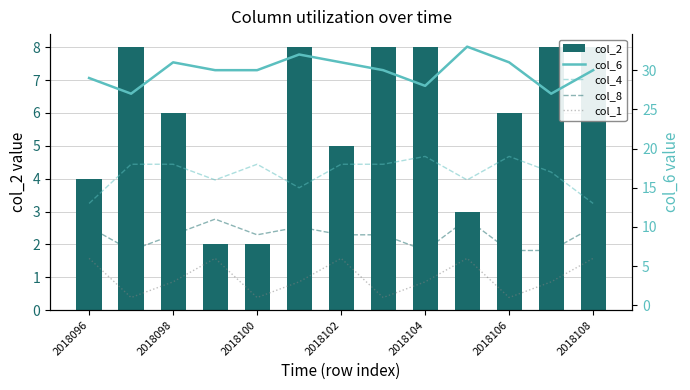

What is the value of the col_6 bar at the 7th from the left?

31